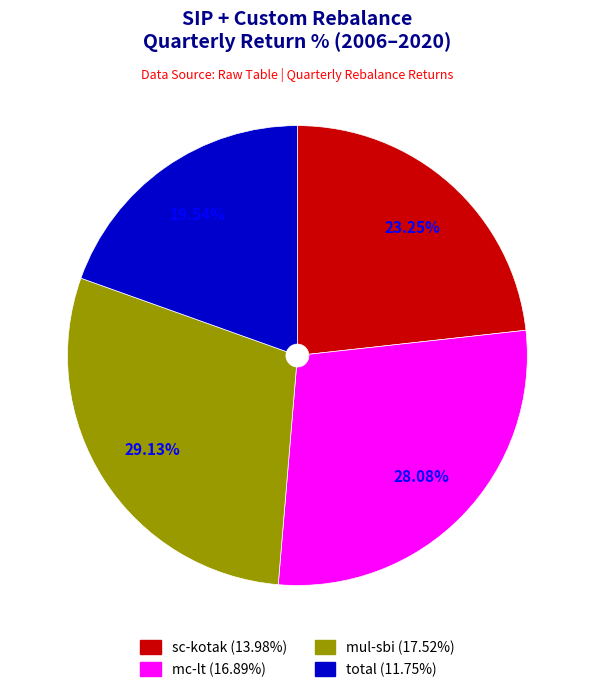

To the nearest percent, what percentage of the pie is mc-lt?

28%